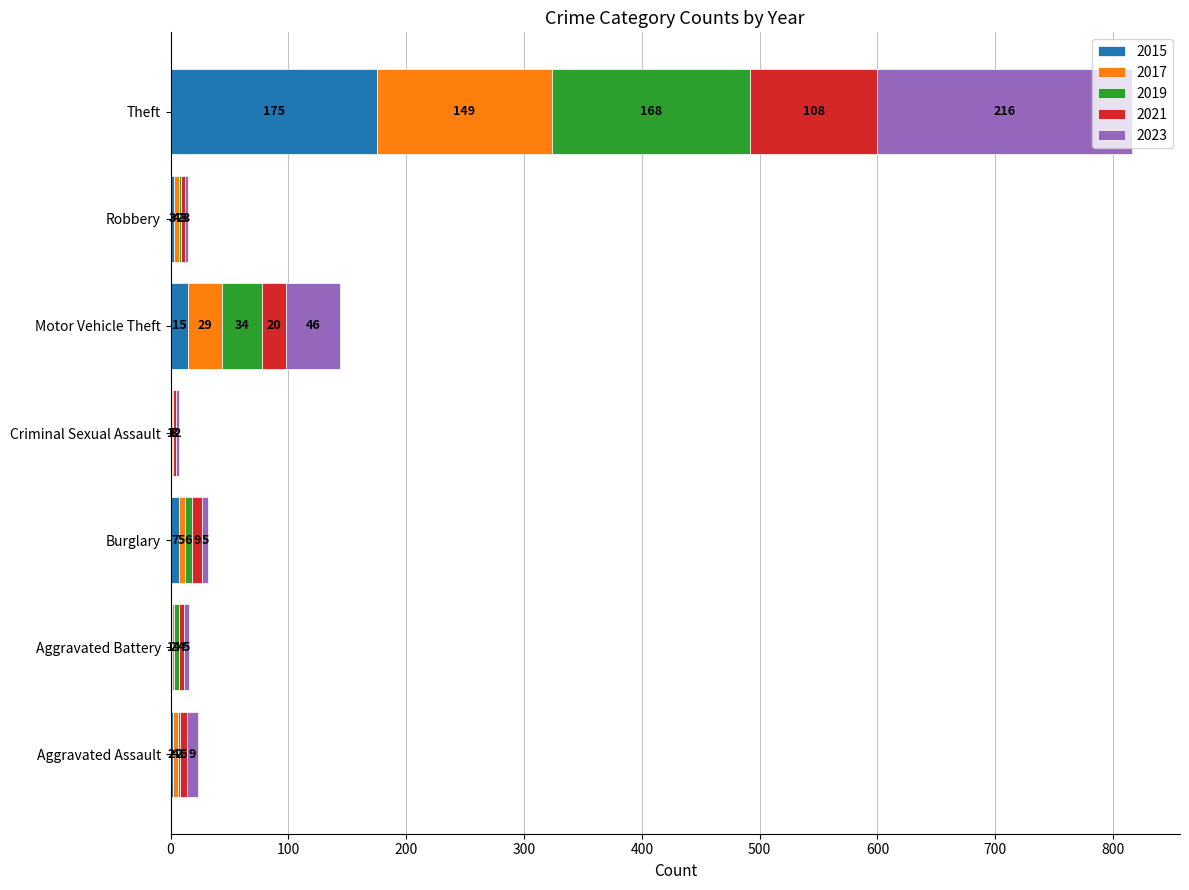

Is it true that 2015 equals 264 at Theft?

False